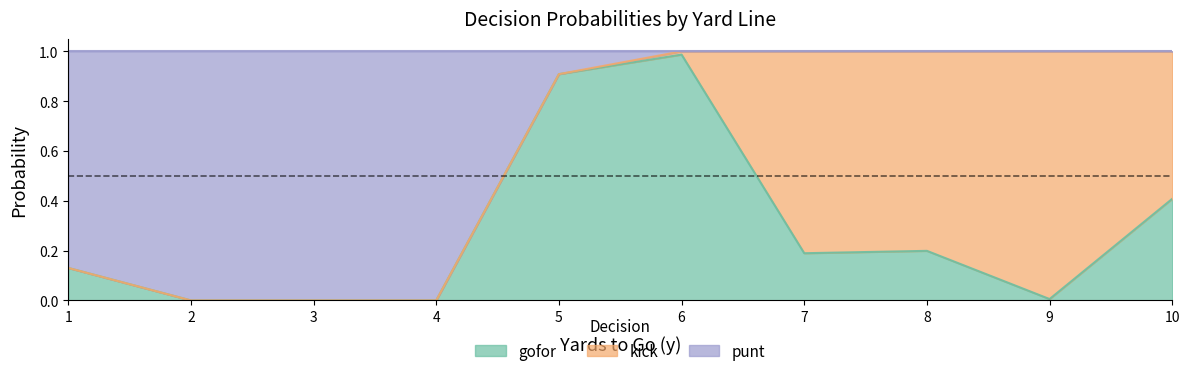

The gofor series shows 0.9 at 5. True or false?

True